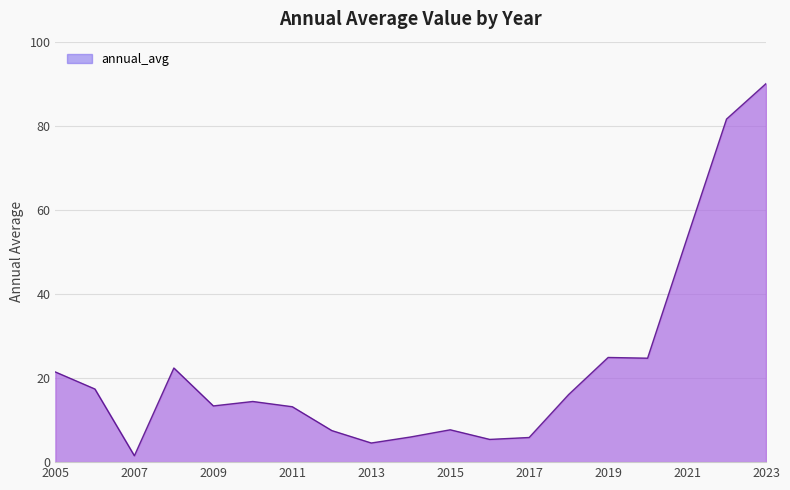

What is the maximum value shown in the chart?

90.0